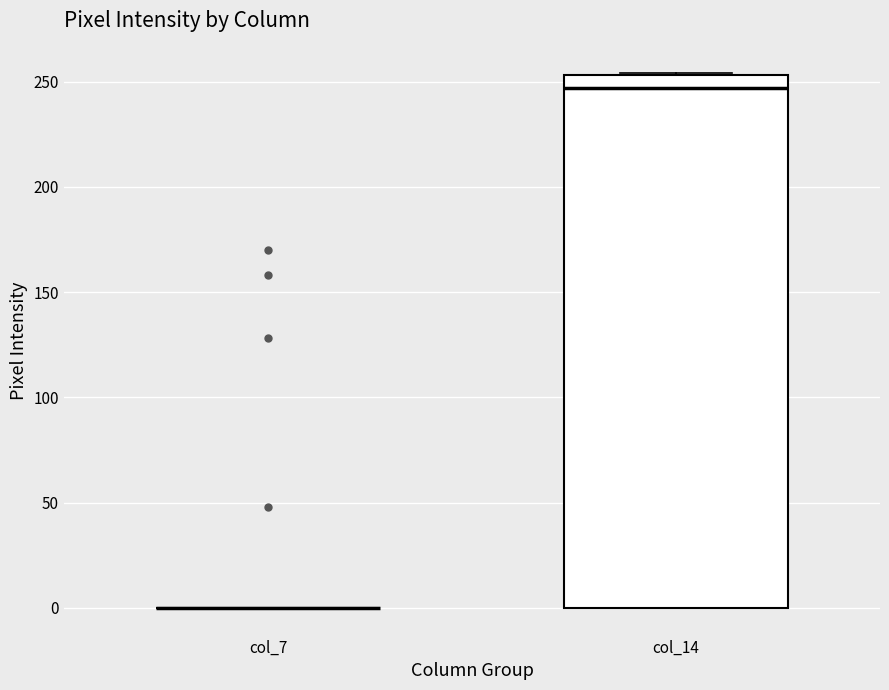

Reading left to right, transcribe this box plot: for each box, give where its median line is, the range the box spans, and where its two whiskers end, as read against the y-axis. The values are not printed on the chart, so give them approximately, as read against the axis.

col_7: box collapsed to a line at 0, whiskers 0 to 0
col_14: median 245, box 0 to 255, whiskers 0 to 255